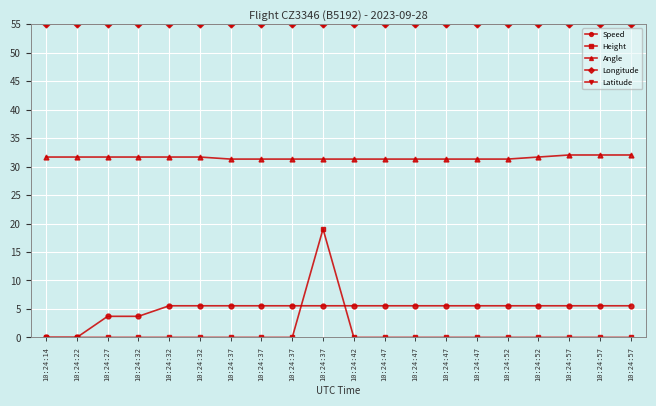

Does the chart have visible grid lines?

Yes